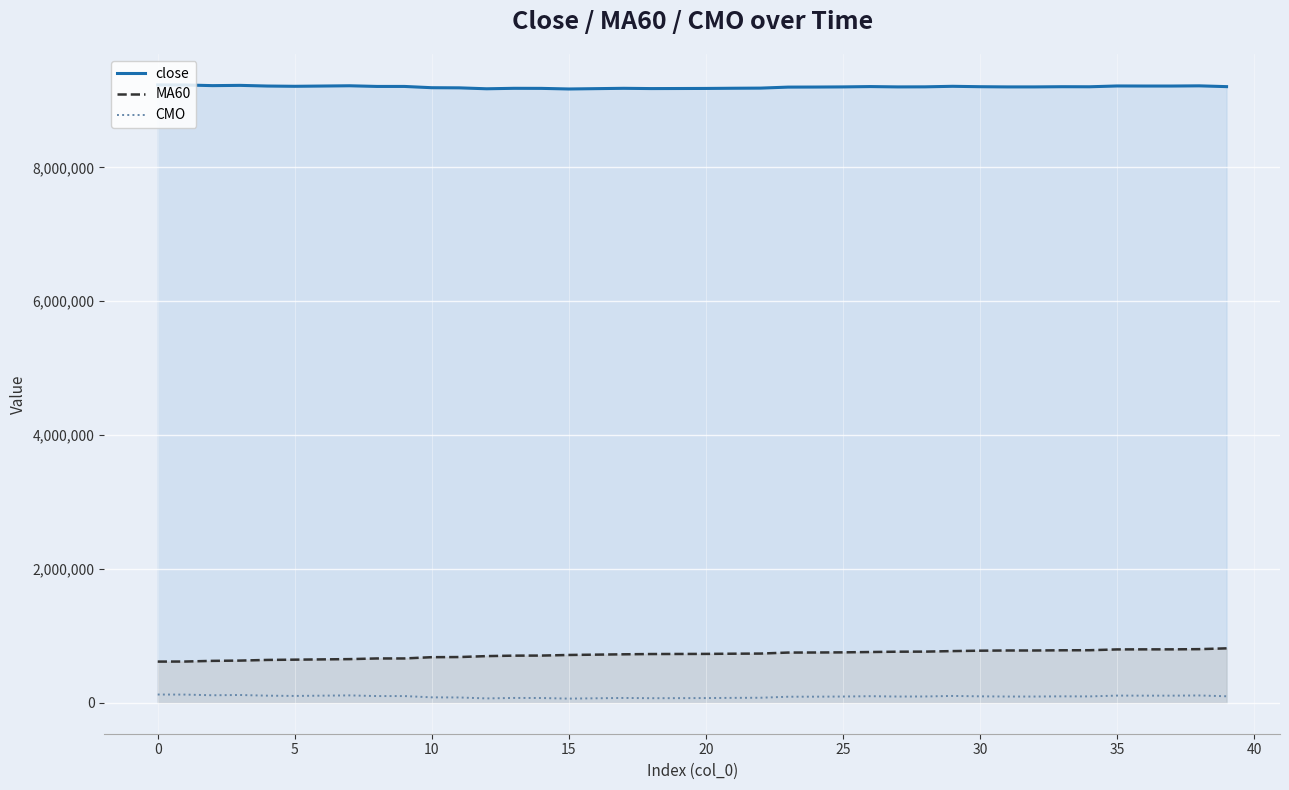

True or false: CMO has more than 1 interior local peaks.

True